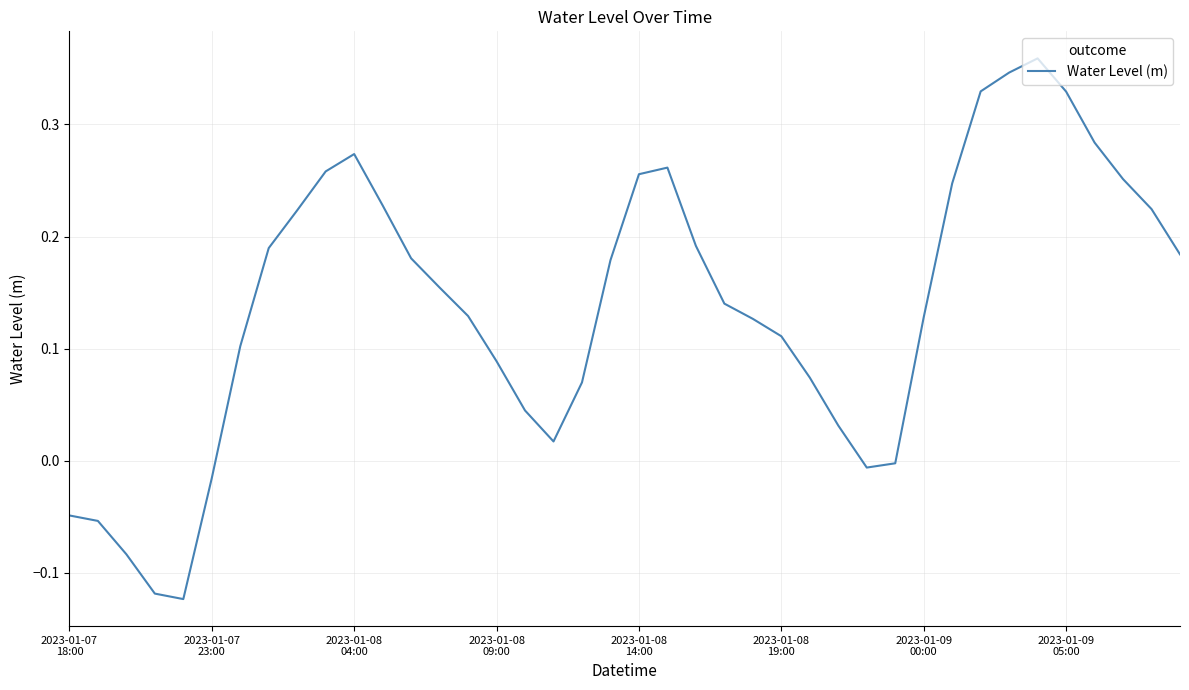

What is the difference between the maximum and minimum values?

0.5